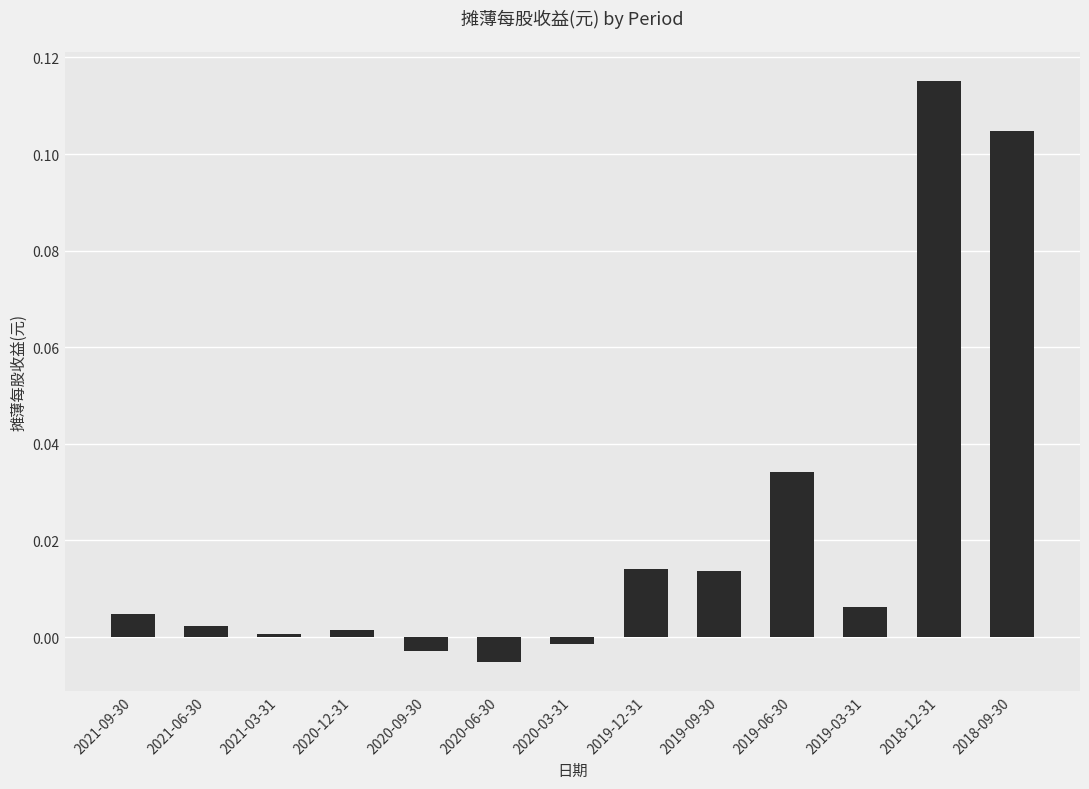

Does the chart contain stacked bars?

No